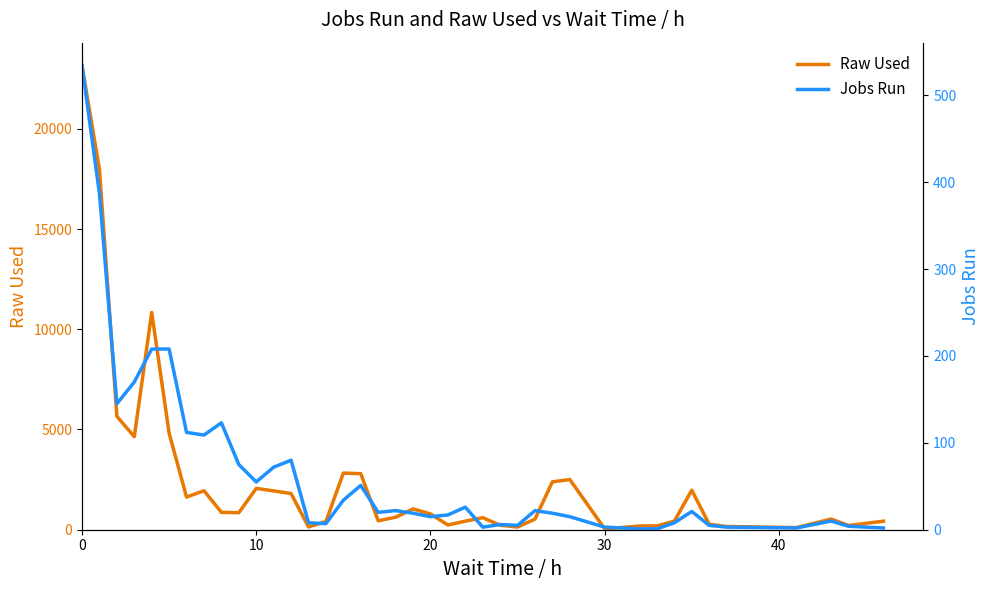

Which category has the lowest value across all series?

30